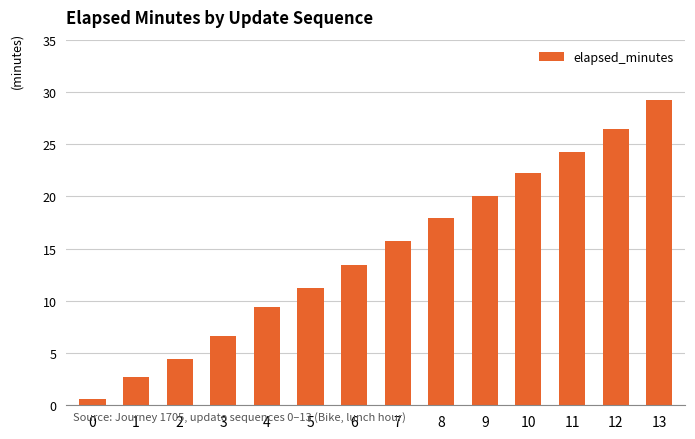

What is the sum of all values?

204.4